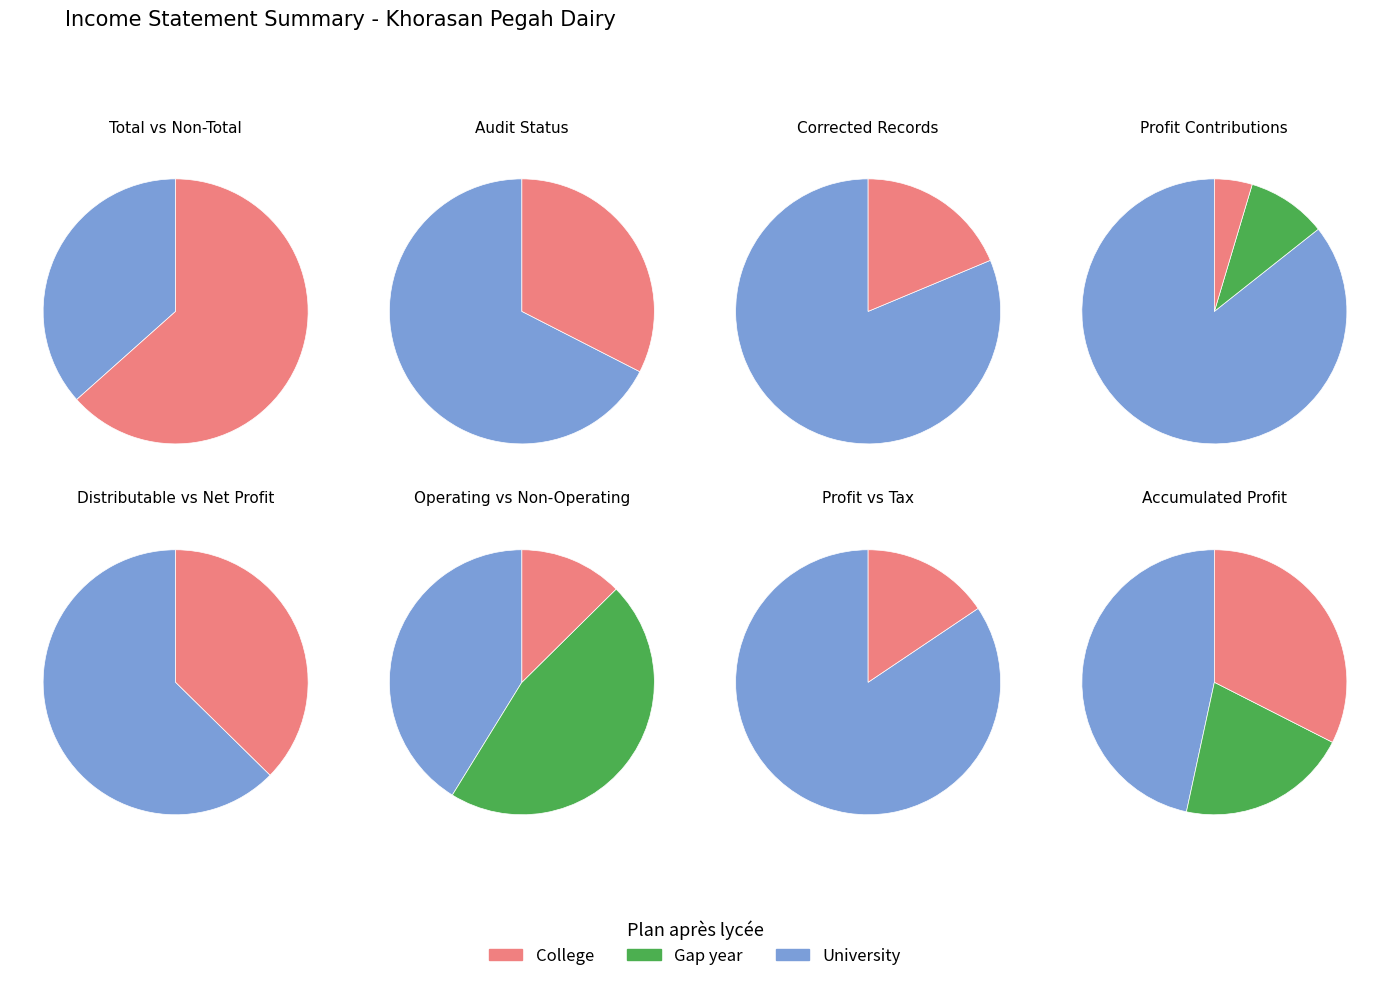

Is it true that distributable_profit is 1% of the pie?

False